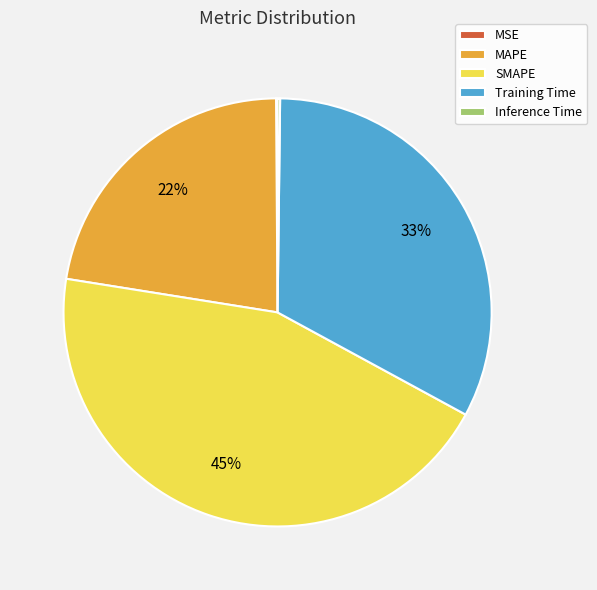

Is it true that MAPE is 34% of the pie?

False